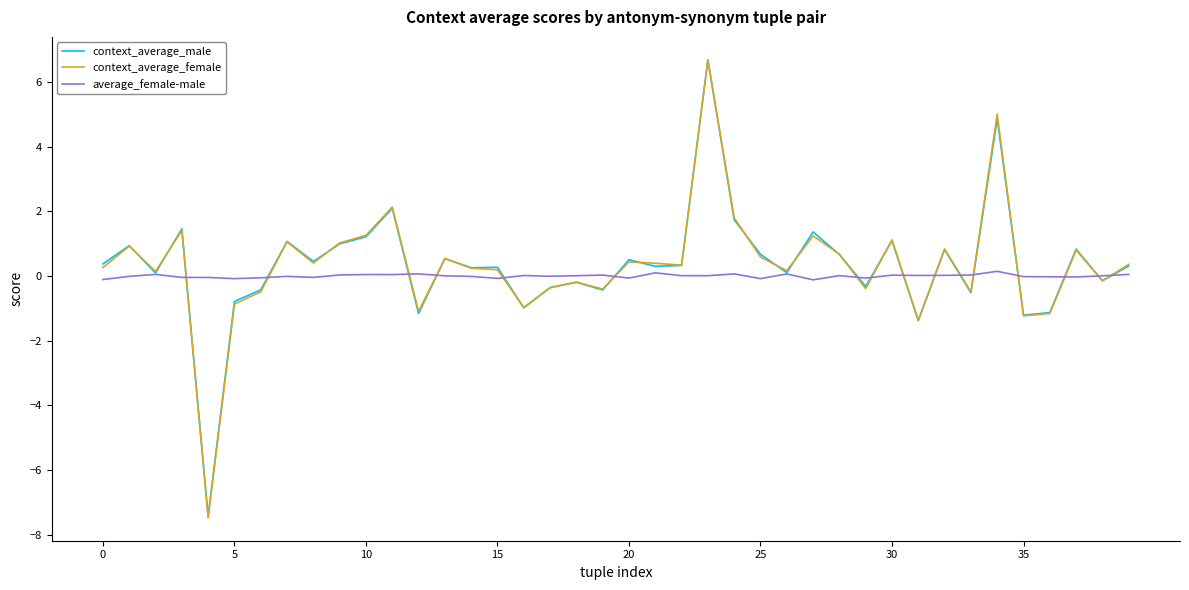

What is the smallest value displayed?

-7.5